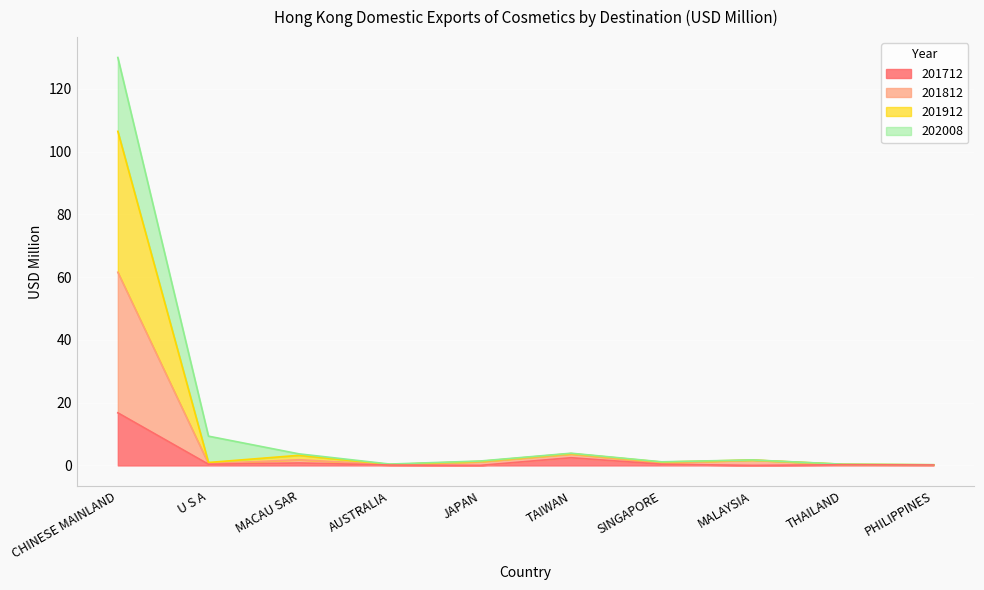

Does the chart display data point markers on the line(s)?

No